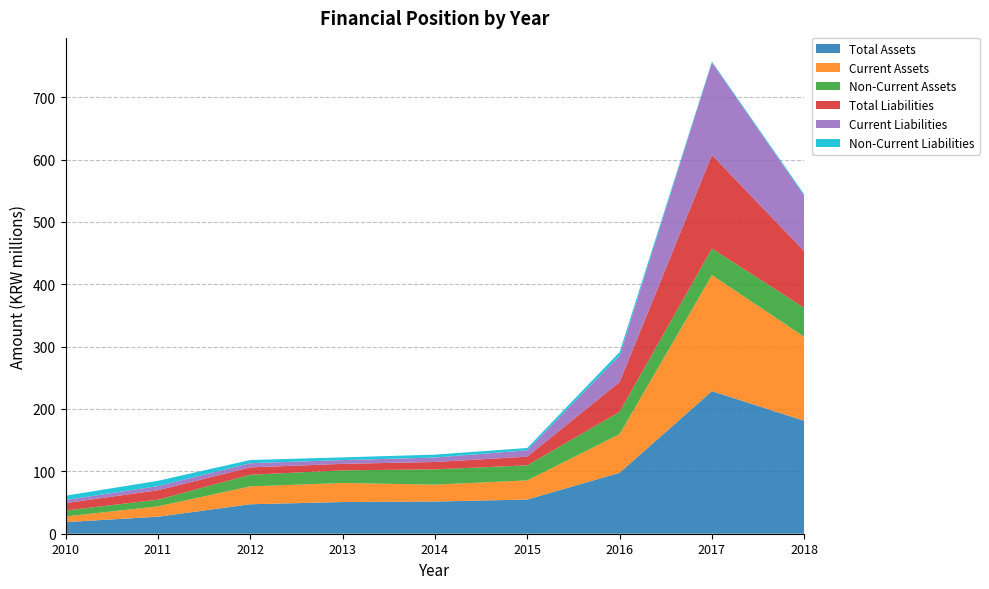

Reading left to right, transcribe all the data shown in this chart.

Total Assets: 2010=18626427	2011=27263570	2012=47250709	2013=50810196	2014=51601886	2015=54815329	2016=97680846	2017=228610736	2018=181113006
Current Assets: 2010=9041875	2011=16592572	2012=28672215	2013=30533974	2014=27115625	2015=30736862	2016=61975666	2017=186207587	2018=134629710
Non-Current Assets: 2010=9584553	2011=10670998	2012=18578494	2013=20276222	2014=24486261	2015=24078467	2016=35705180	2017=42403149	2018=46483296
Total Liabilities: 2010=11863441	2011=15144768	2012=11862567	2013=10398317	2014=11817725	2015=13924966	2016=47916534	2017=149998533	2018=90958814
Current Liabilities: 2010=4961168	2011=6594003	2012=6726216	2013=6064277	2014=7142214	2015=10318103	2016=42168694	2017=148505867	2018=88797759
Non-Current Liabilities: 2010=6902273	2011=8550765	2012=5136352	2013=4334040	2014=4675511	2015=3606863	2016=5747840	2017=1492666	2018=2161055